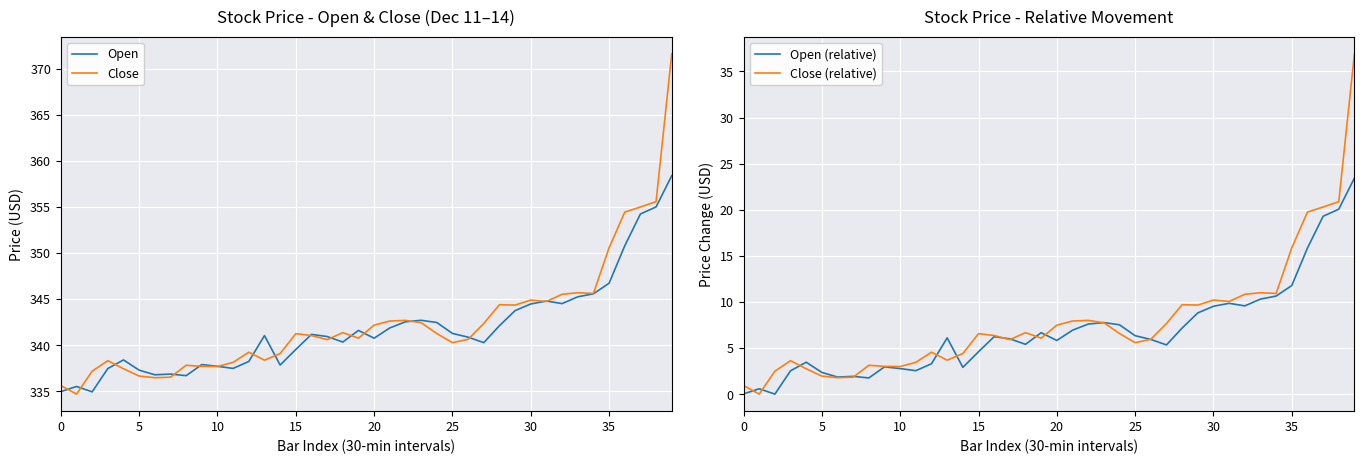

What is the label of the 29th point from the right?

11